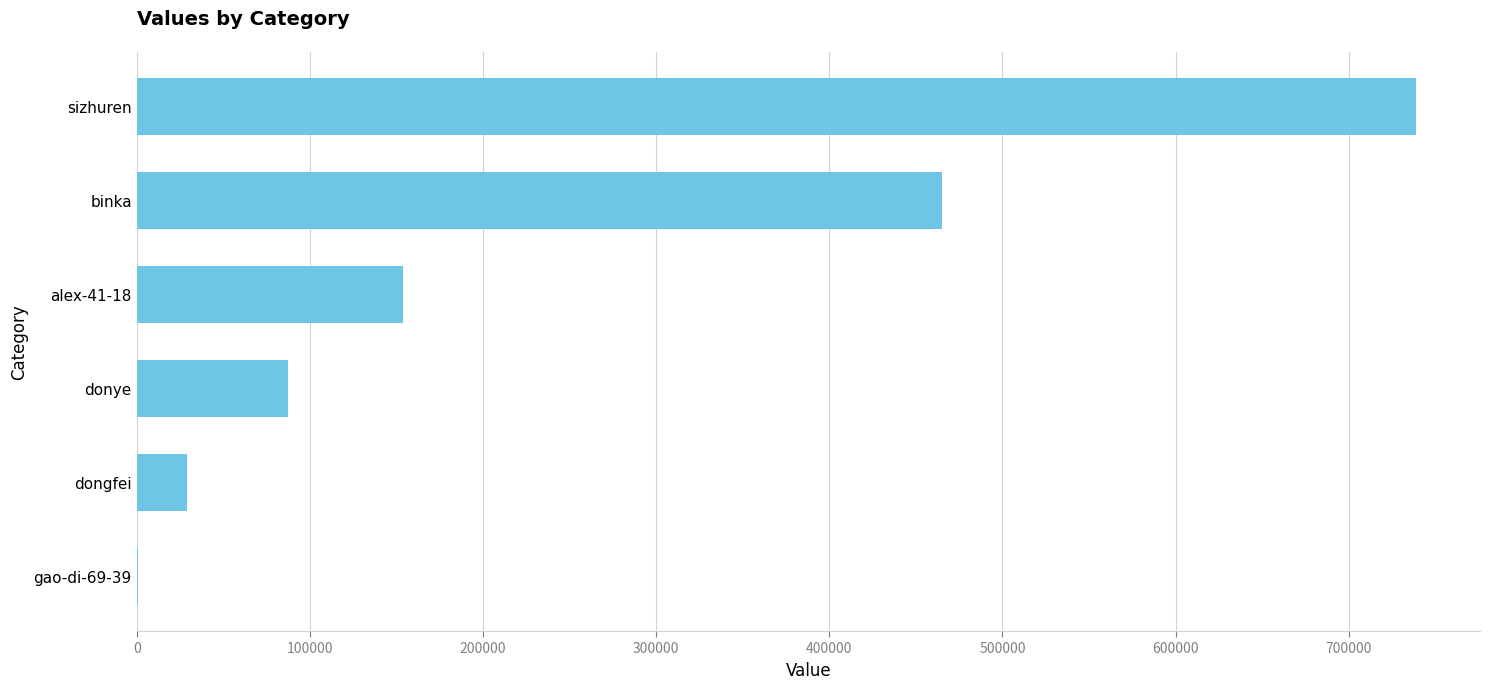

What is the sum of all values?

1474240